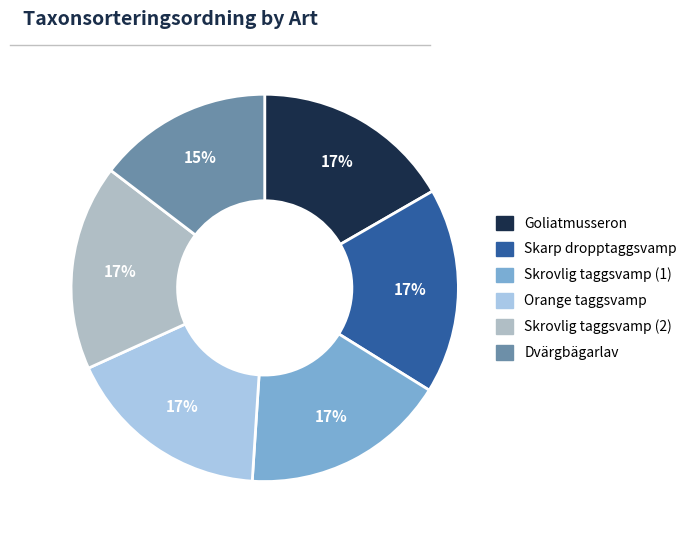

What is the largest slice in the pie chart?

Skrovlig taggsvamp (1)